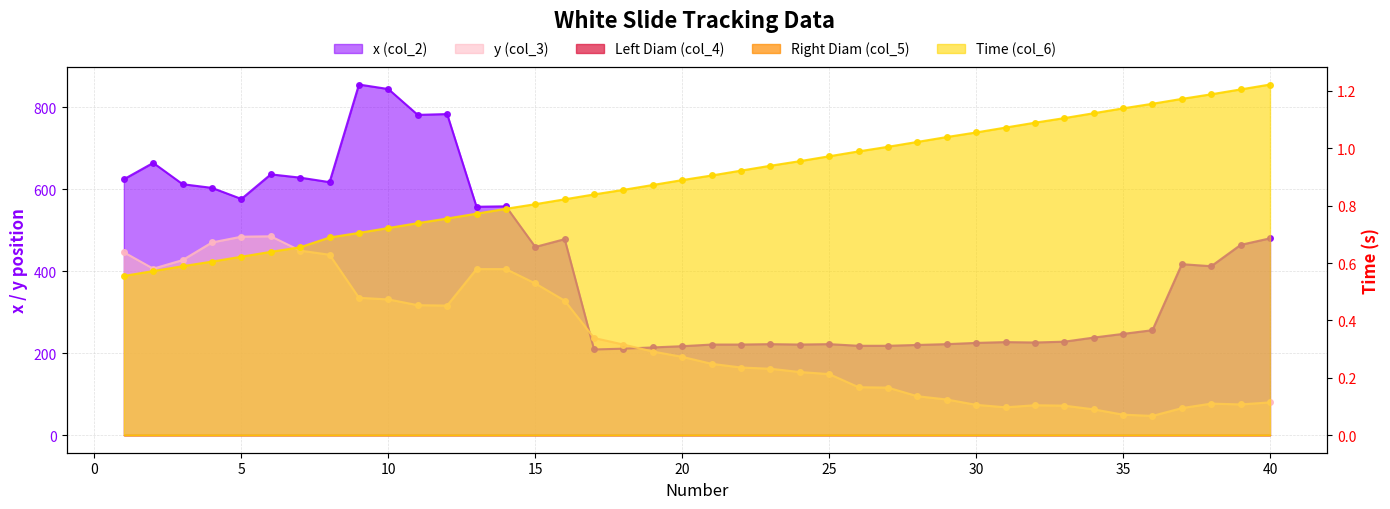

Which category has the lowest value in the y (col_3) series?

36